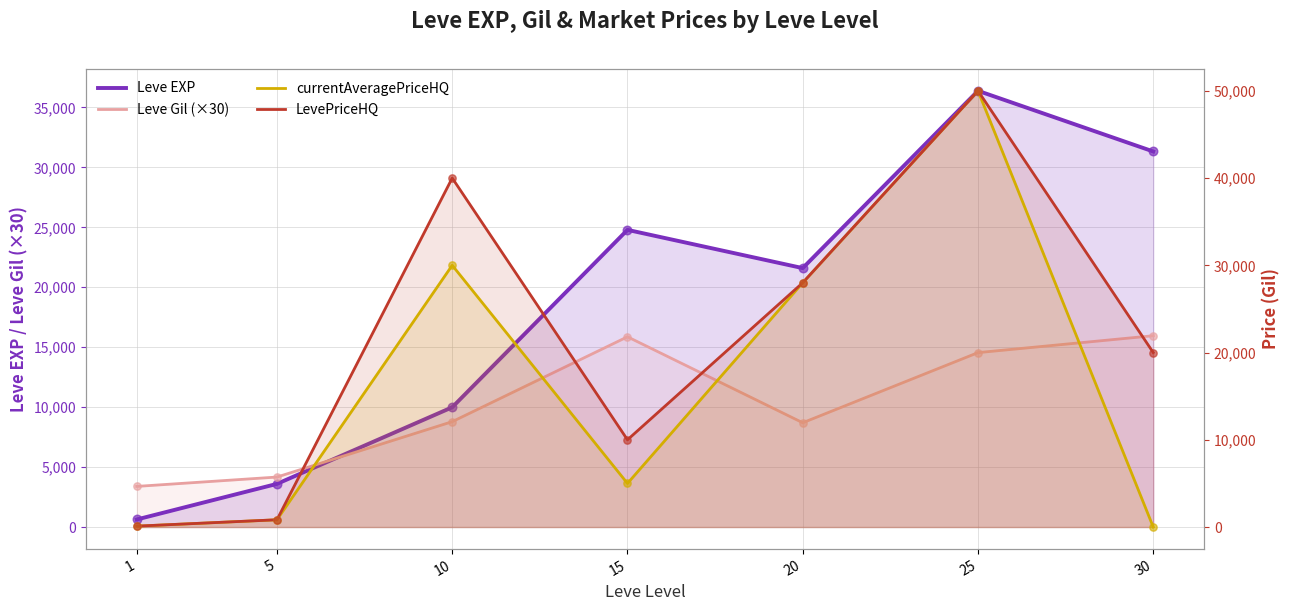

Which series has the largest Y range (max minus min)?

currentAveragePriceHQ